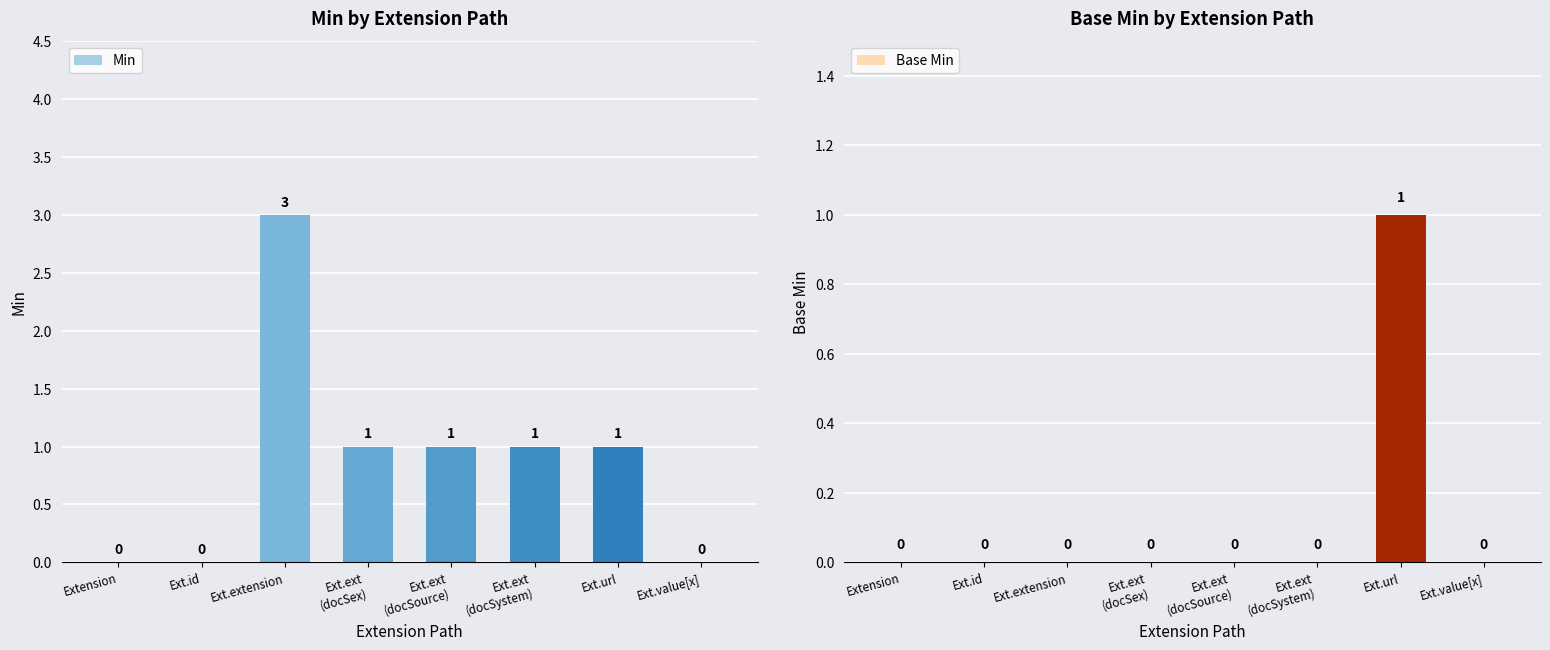

Reading right to left, list all the values displayed in this chart.

Min: 0	1	1	1	1	3	0	0
Base Min: 0	1	0	0	0	0	0	0